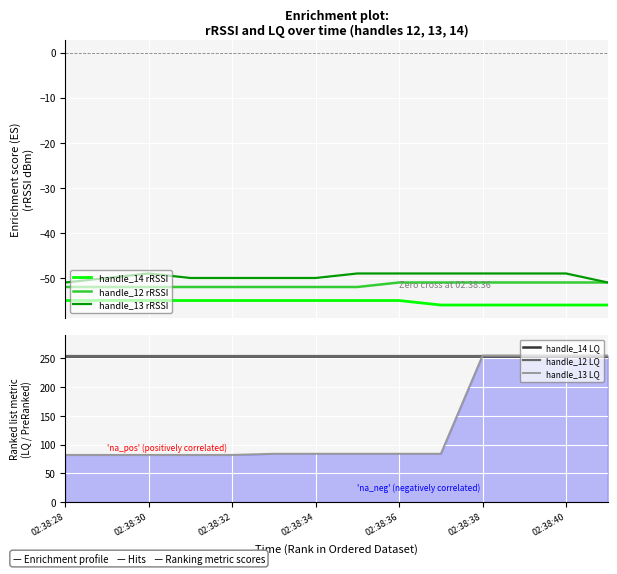

What is the value of the handle_13 rRSSI point at the 11th from the left?

-49